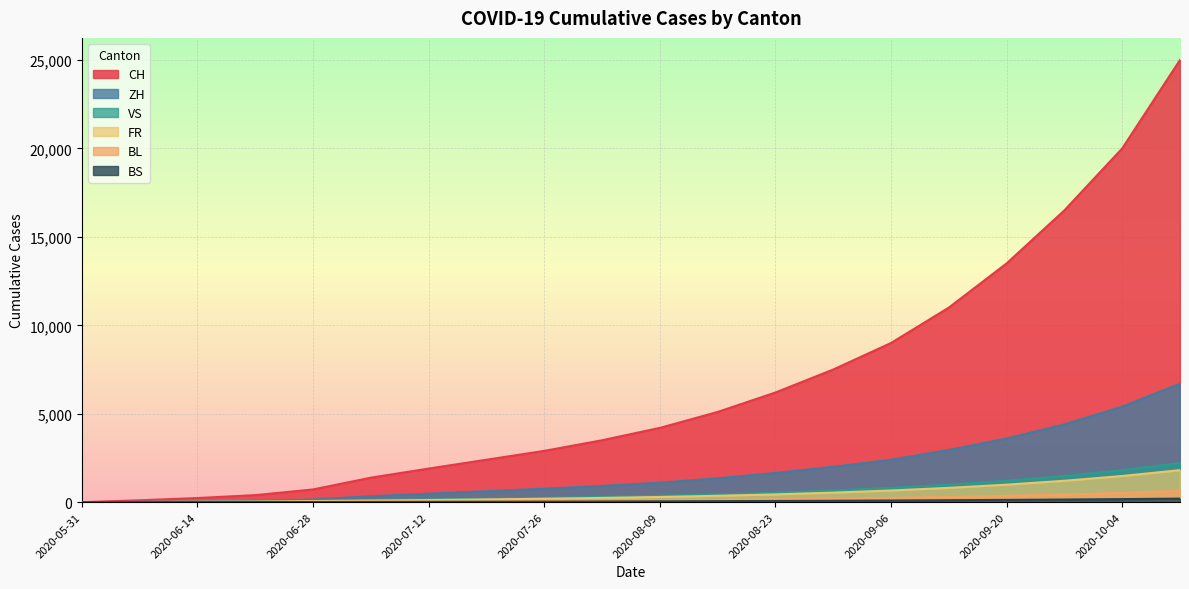

True or false: BL and ZH cross at least once.

False